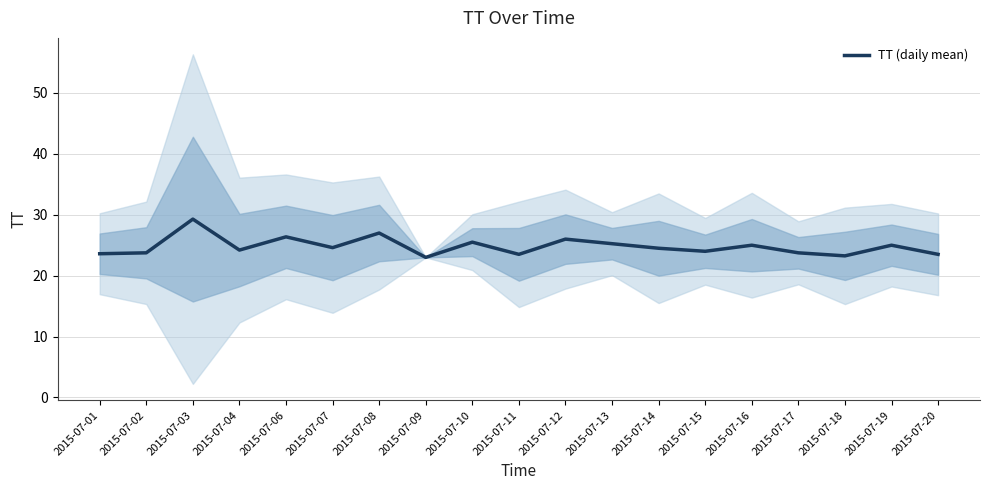

What is the sum of all values?

471.1